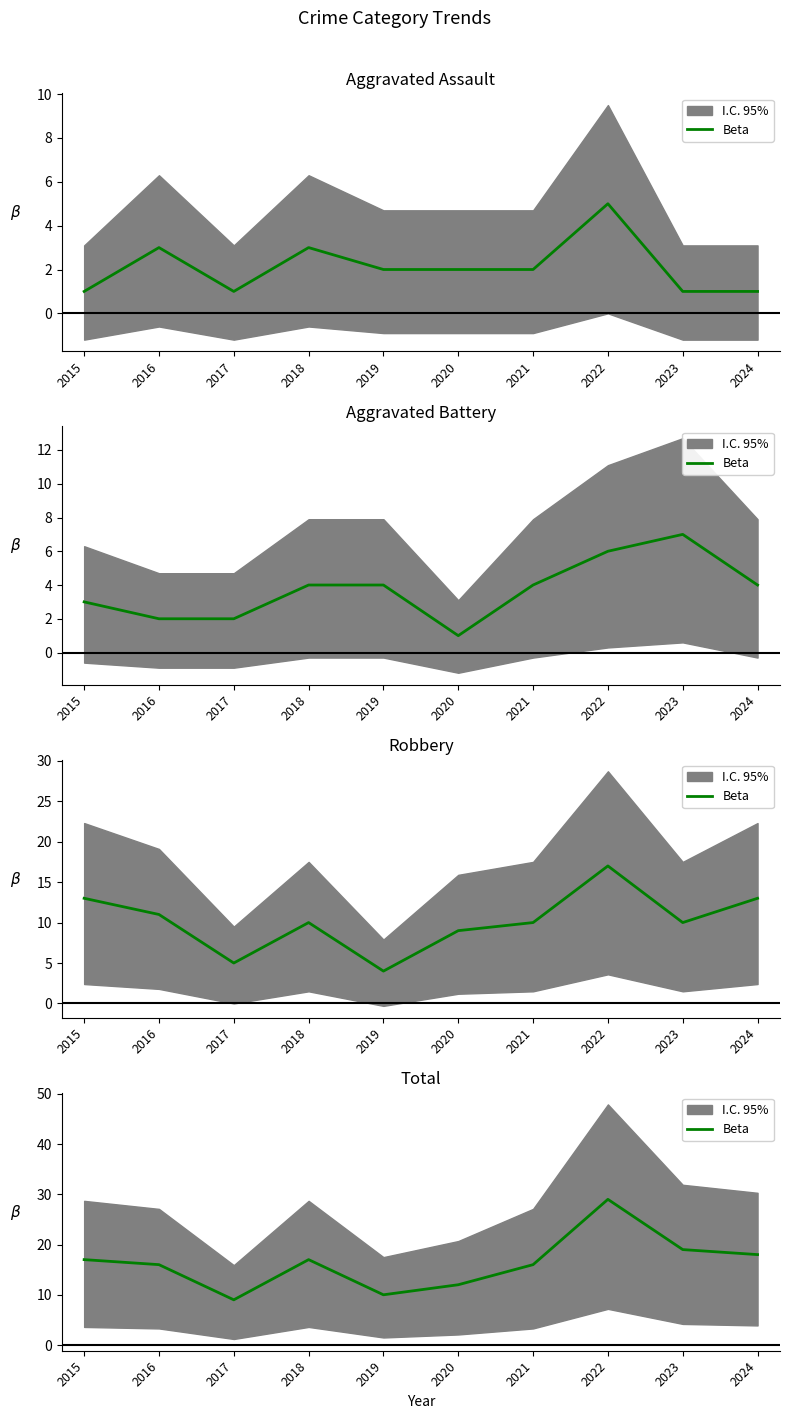

What is the value of the 10th point from the left?

18